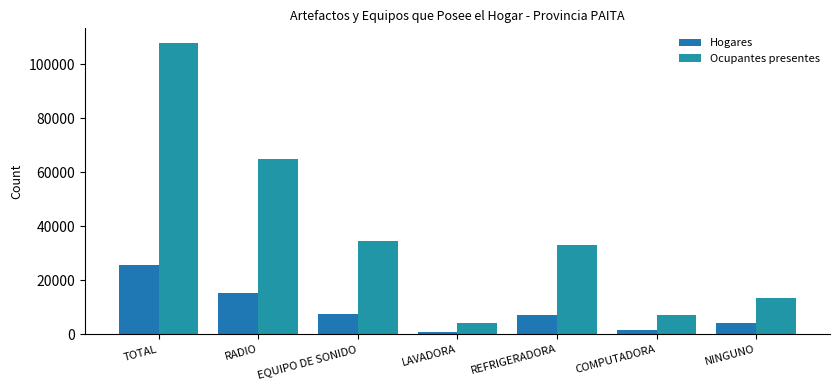

Reading left to right, list all the values displayed in this chart.

Hogares: 25735	15146	7386	936	7064	1509	4074
Ocupantes presentes: 107818	64751	34552	4187	32836	6998	13372